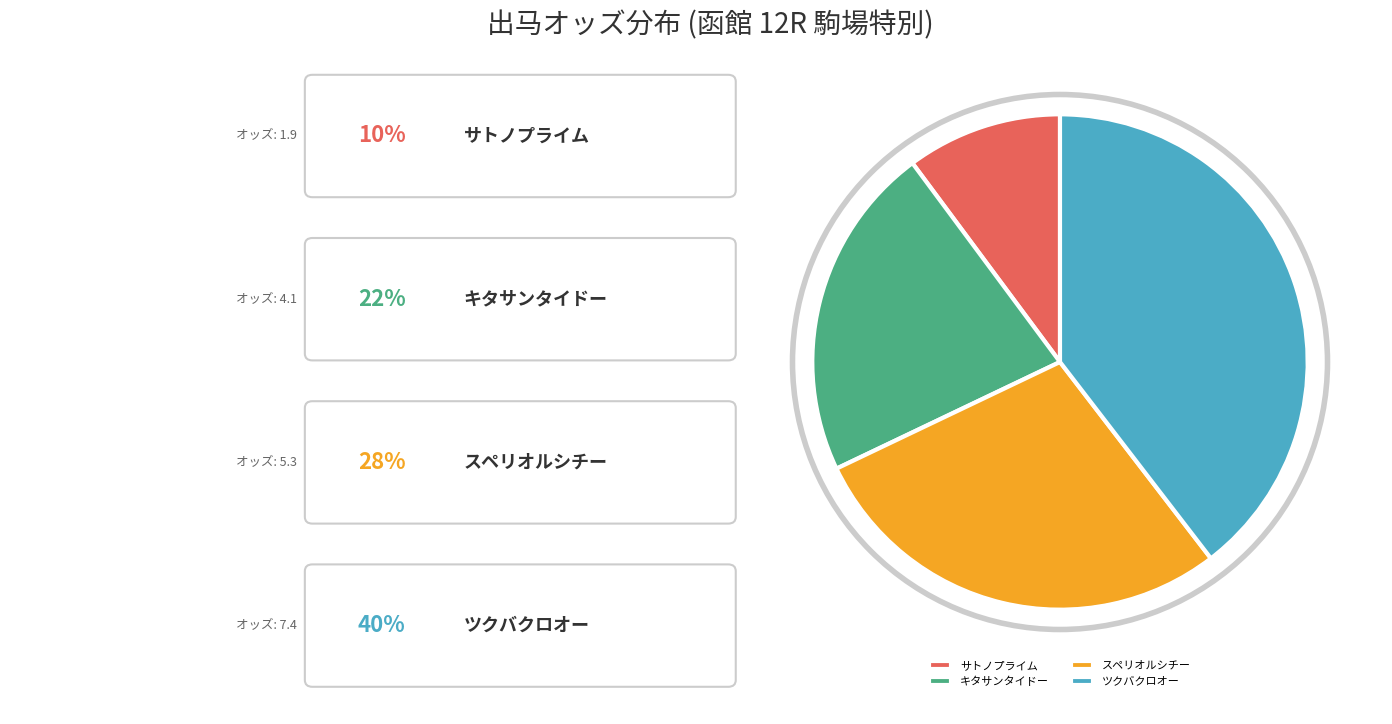

Does any single category account for the majority?

No